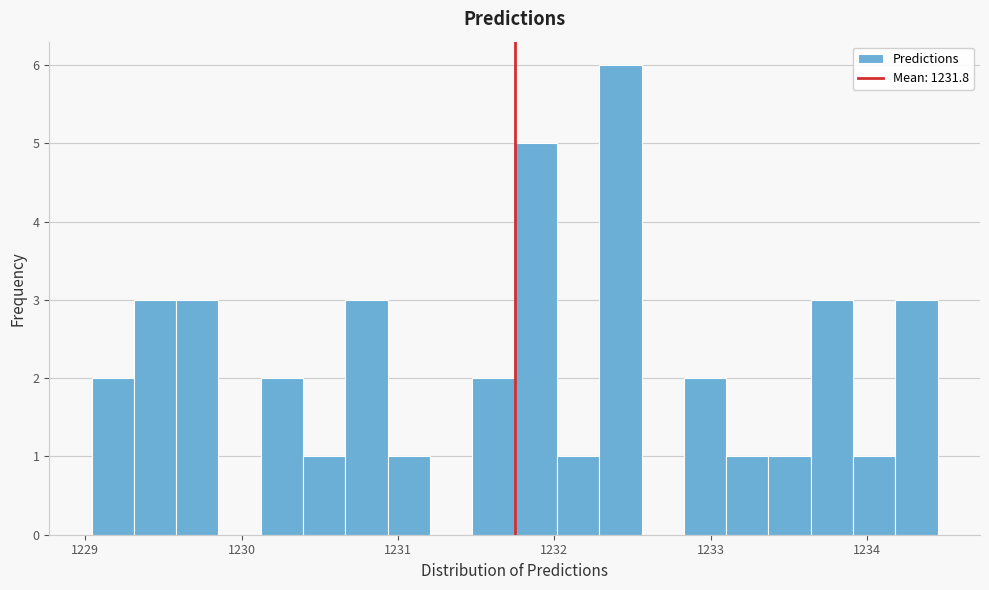

Around what value on the x-axis is the tallest bar? Give the approximate position of its centre, as read against the axis.

1232.4